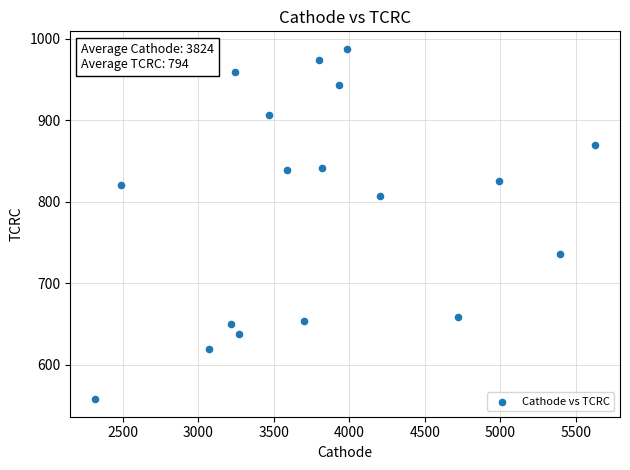

What is the range of X values (max minus min)?

3309.9